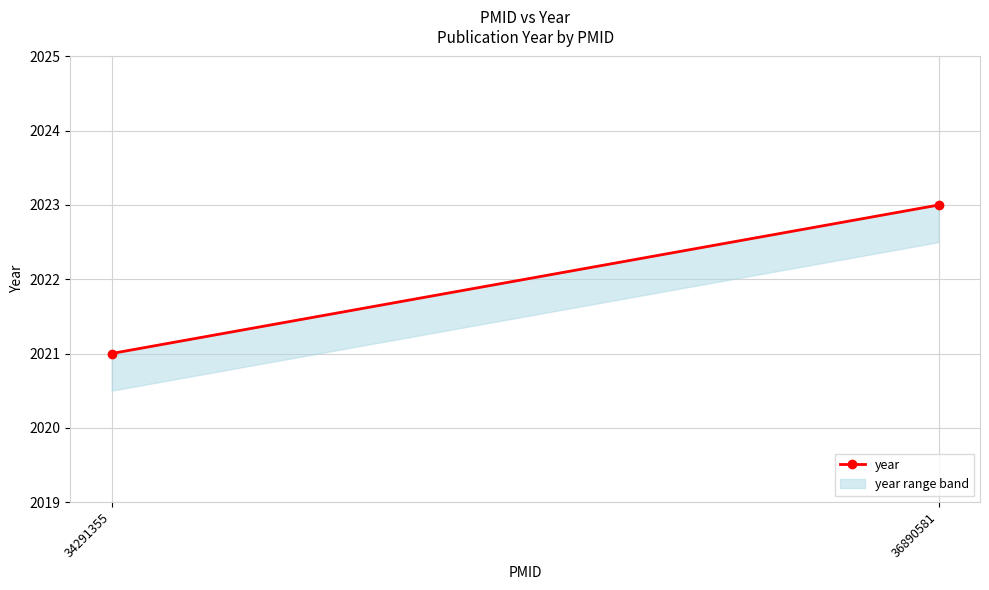

Approximately how many times larger is the value at 34291355 compared to 36890581?

1.0